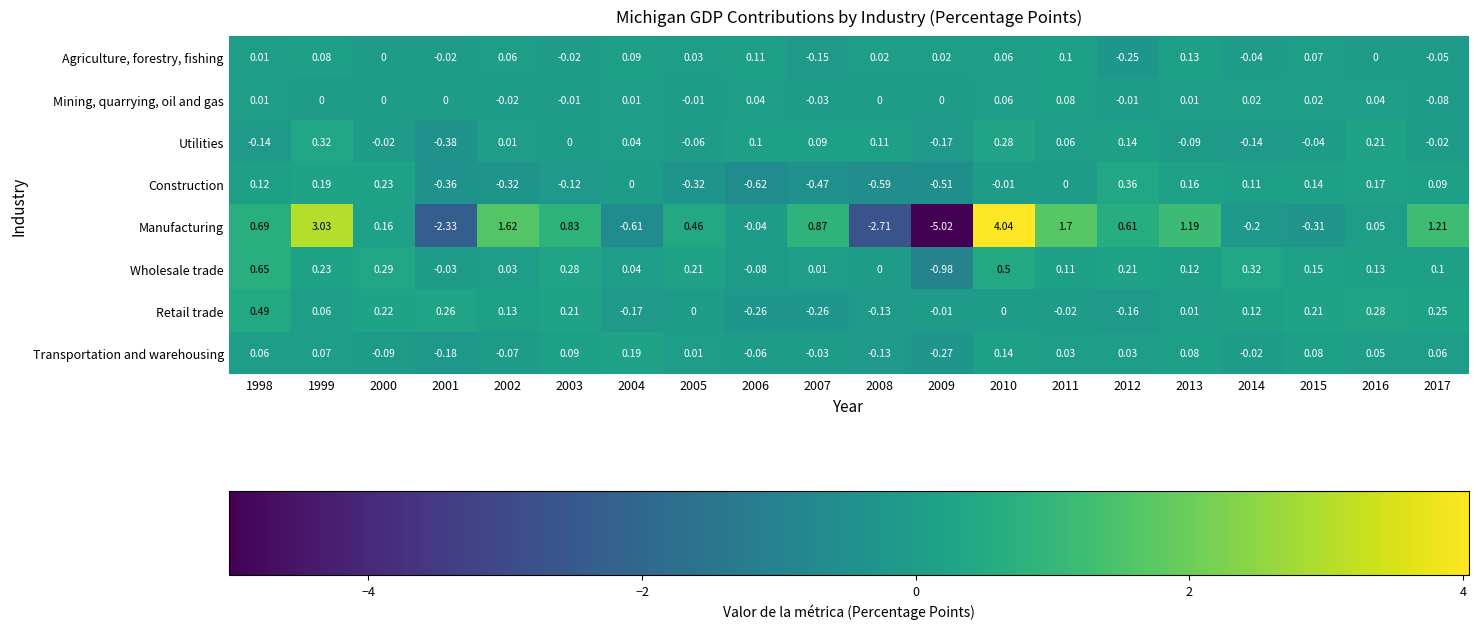

How many data points does each series have?

20